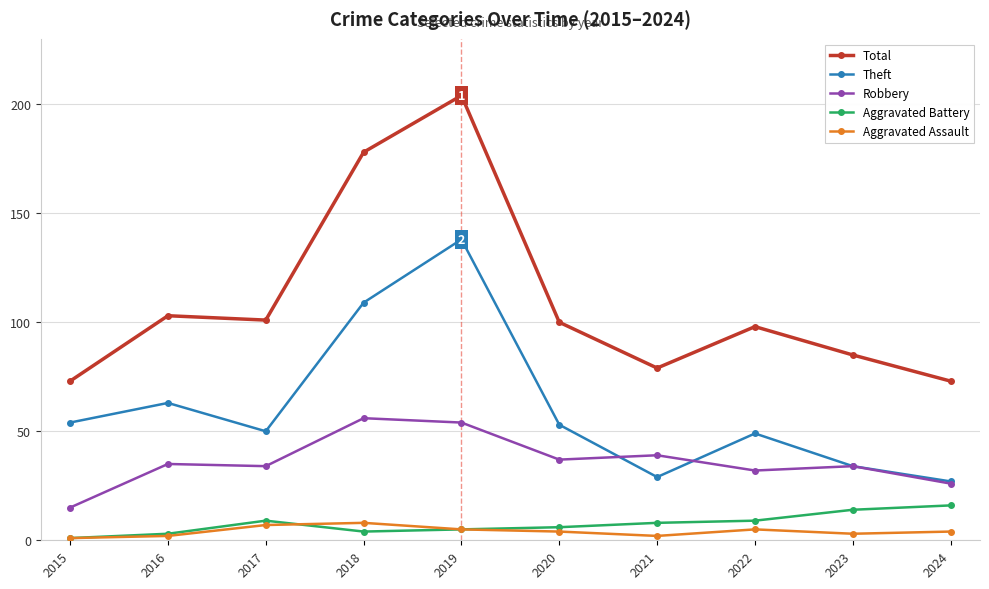

Which series has the largest range (max minus min)?

Total